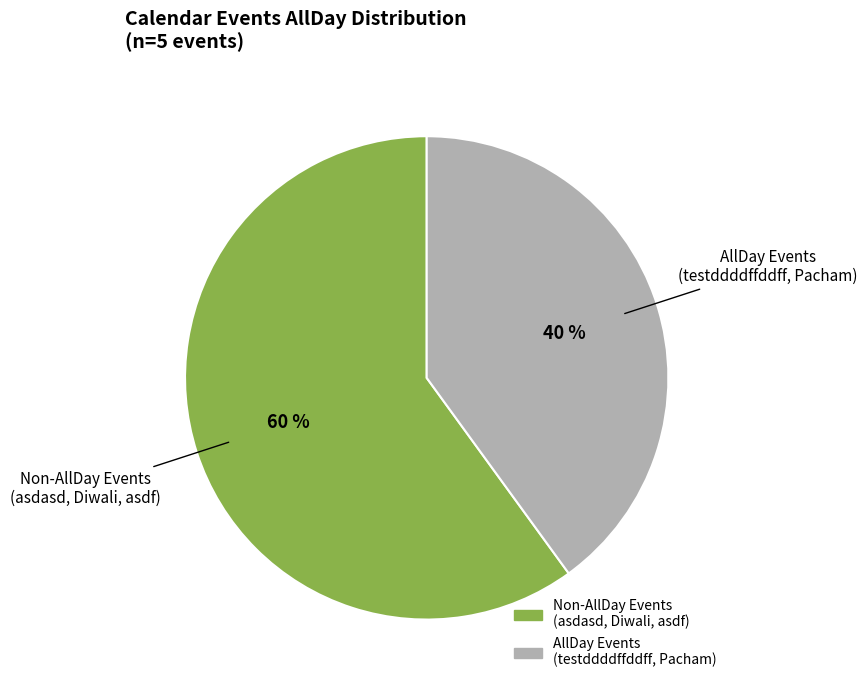

Does any single category account for the majority?

Yes